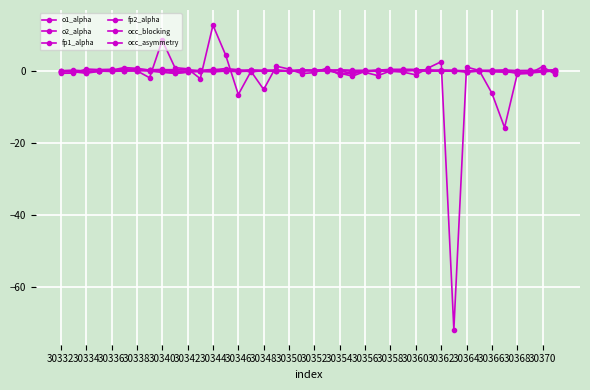

How many data points does each series have?

40